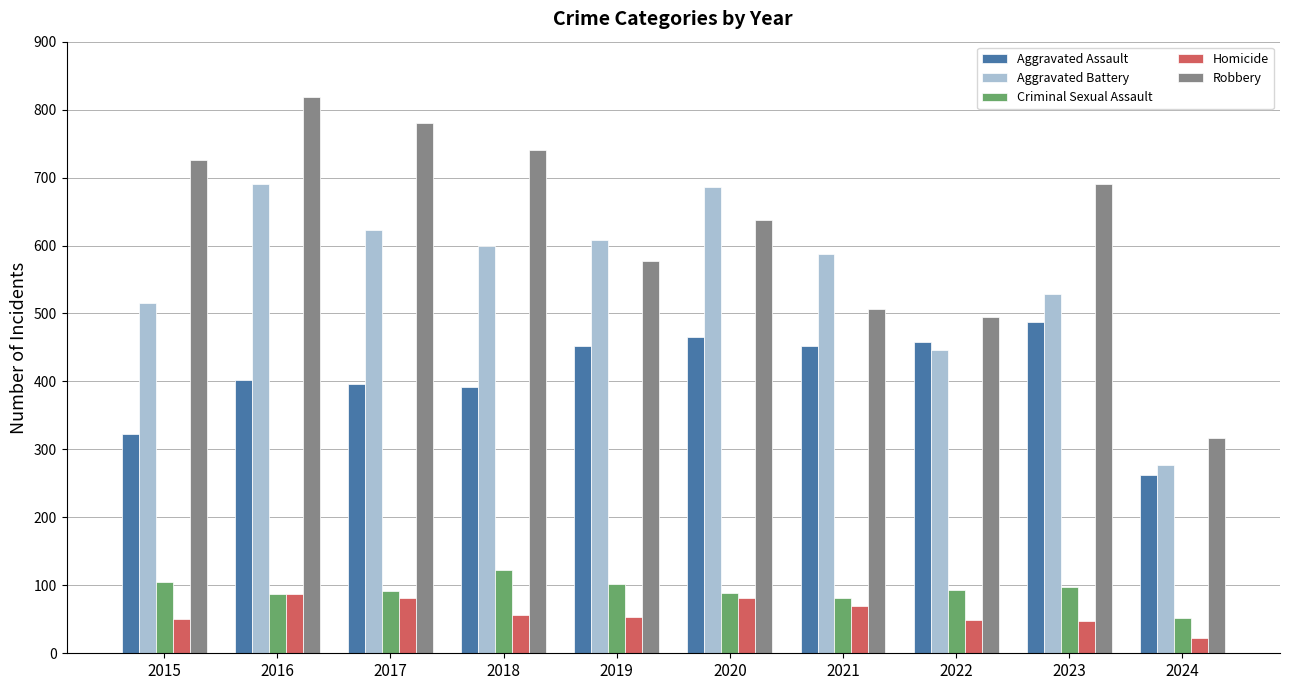

What is the sum of the Criminal Sexual Assault values at 2016 and 2015?

192